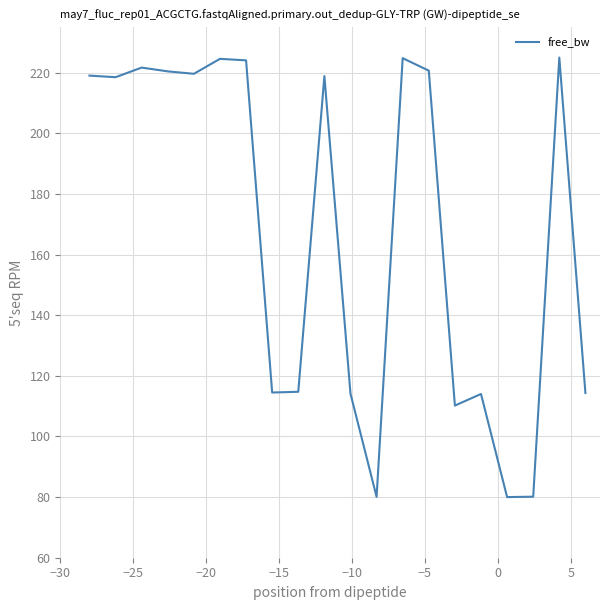

What is the difference between the maximum and minimum values?

145.0